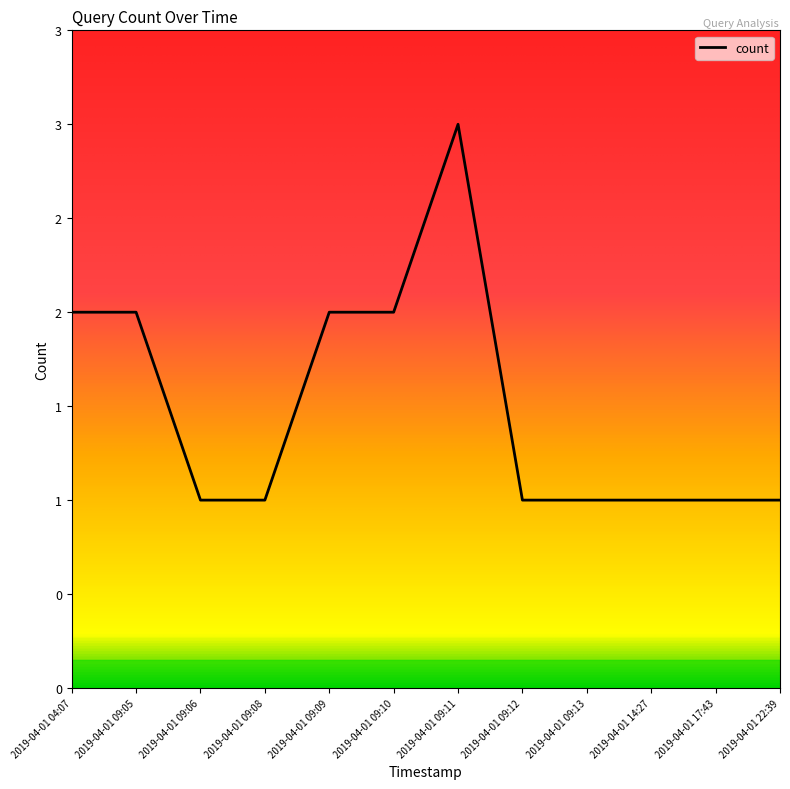

Does the chart display data point markers on the line(s)?

No